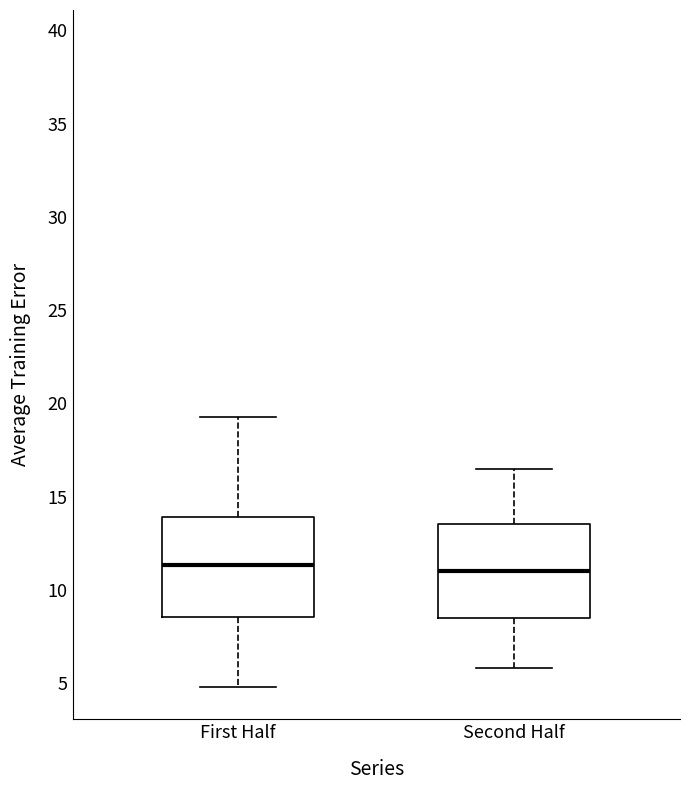

Where does the upper whisker of the box for First Half end on the y-axis? The values are not printed on the chart, so give them approximately, as read against the axis.

19.5